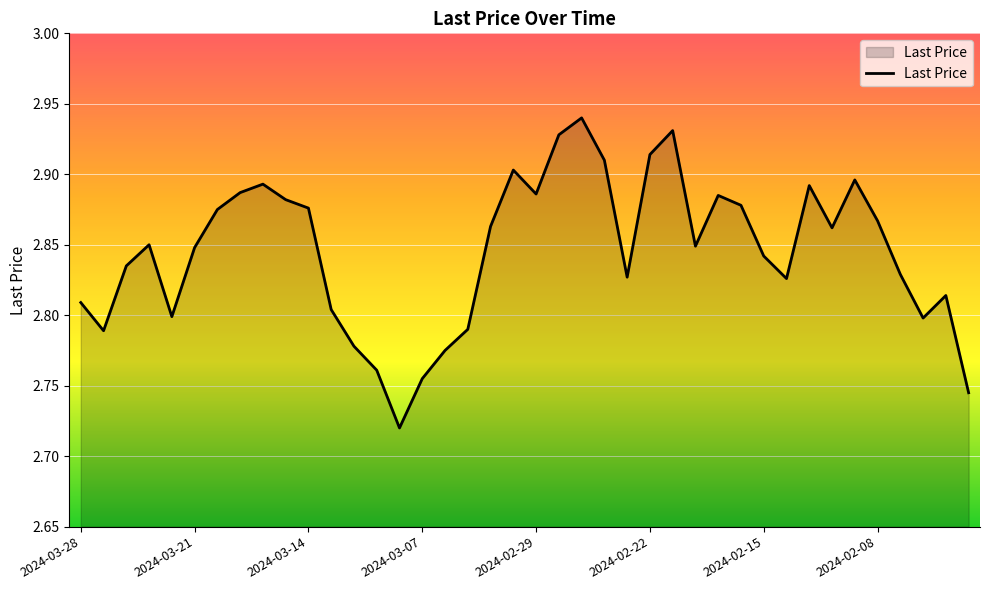

Is this an area chart (filled region under the line)?

Yes